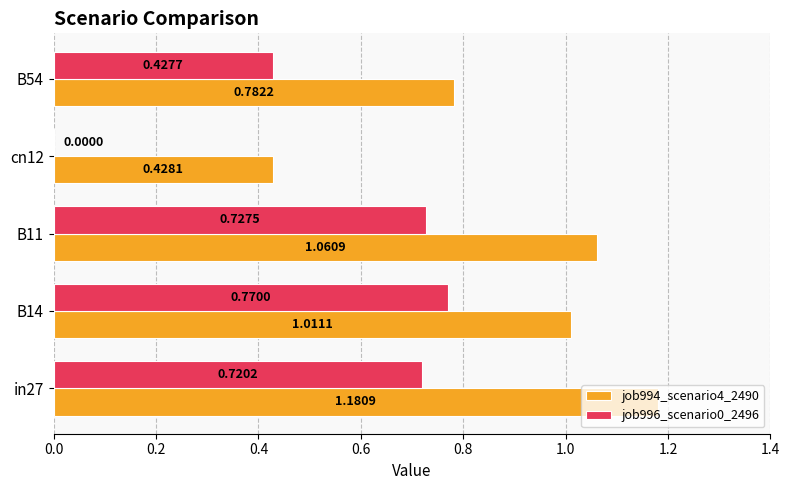

What is the sum of all job994_scenario4_2490 values?

4.5